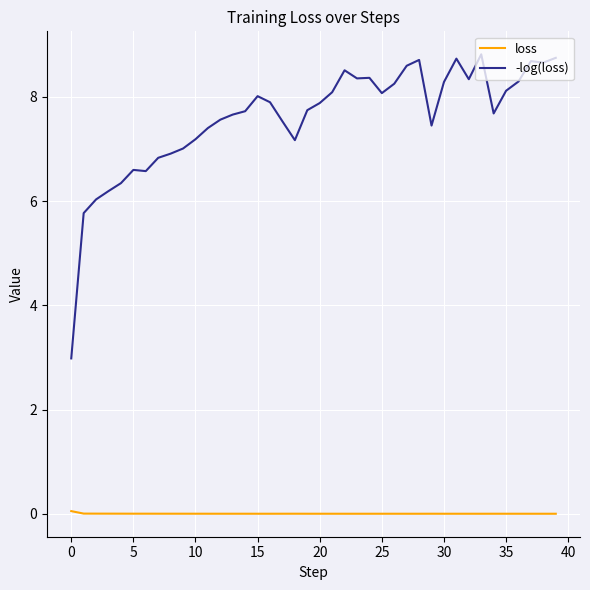

Which series has the largest total across all categories?

-log(loss)